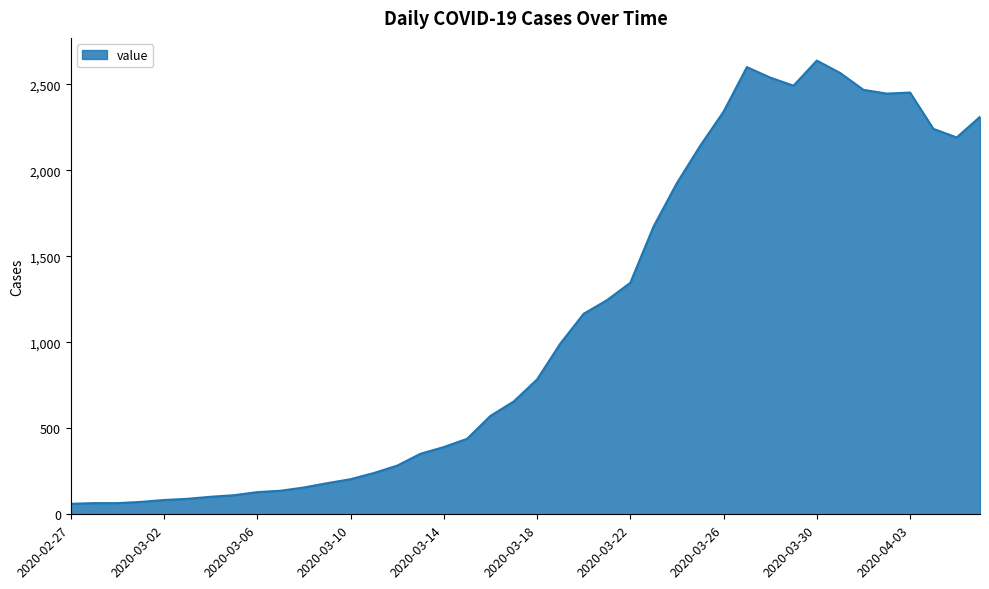

What is the difference between the maximum and minimum values?

2577